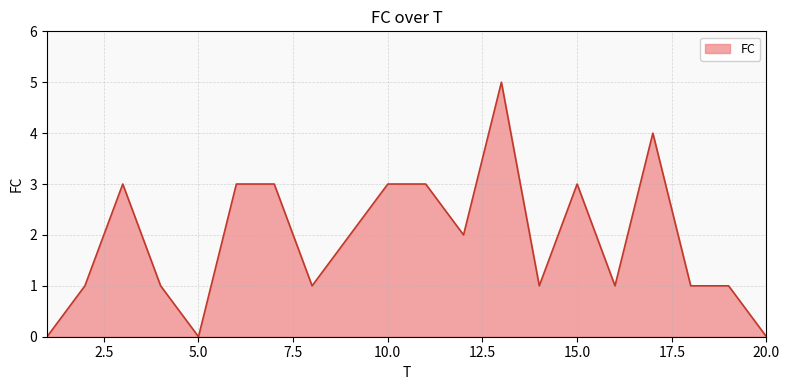

How many values are between 1 and 3?

15